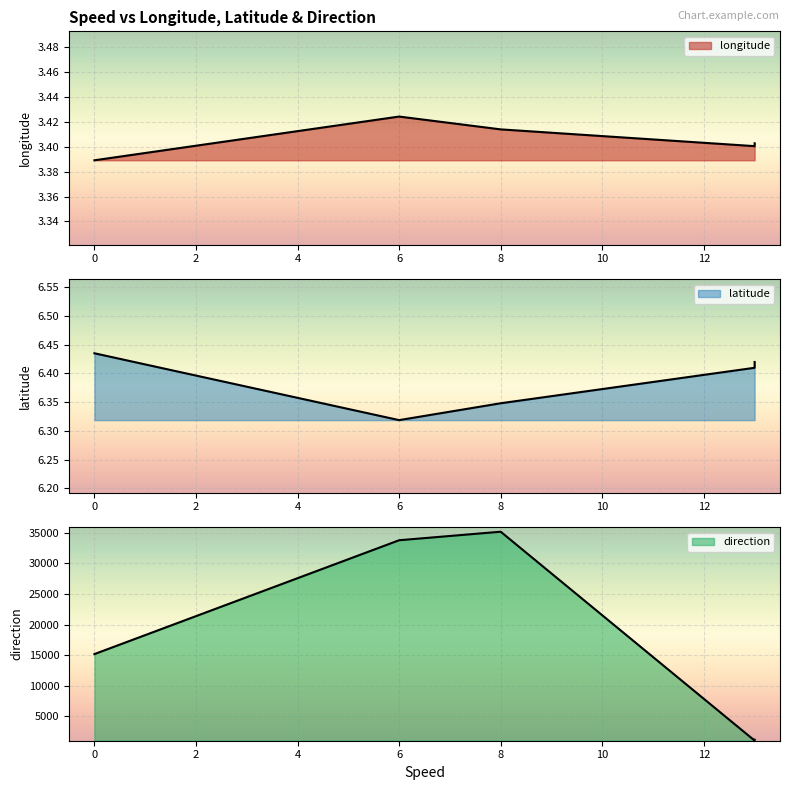

Between 13 and 13, which series saw the biggest shift?

direction